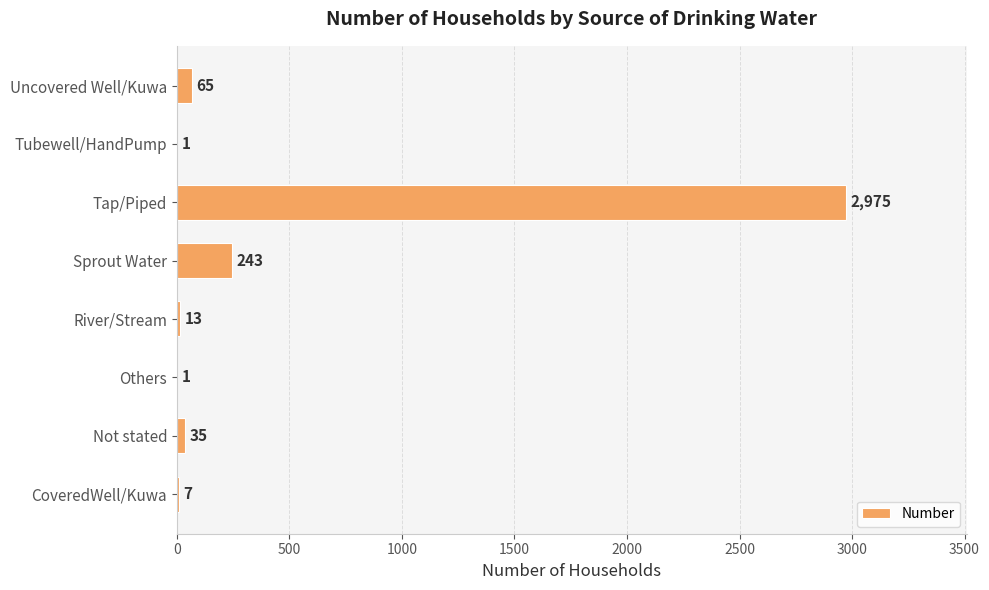

Are the bars horizontal?

Yes